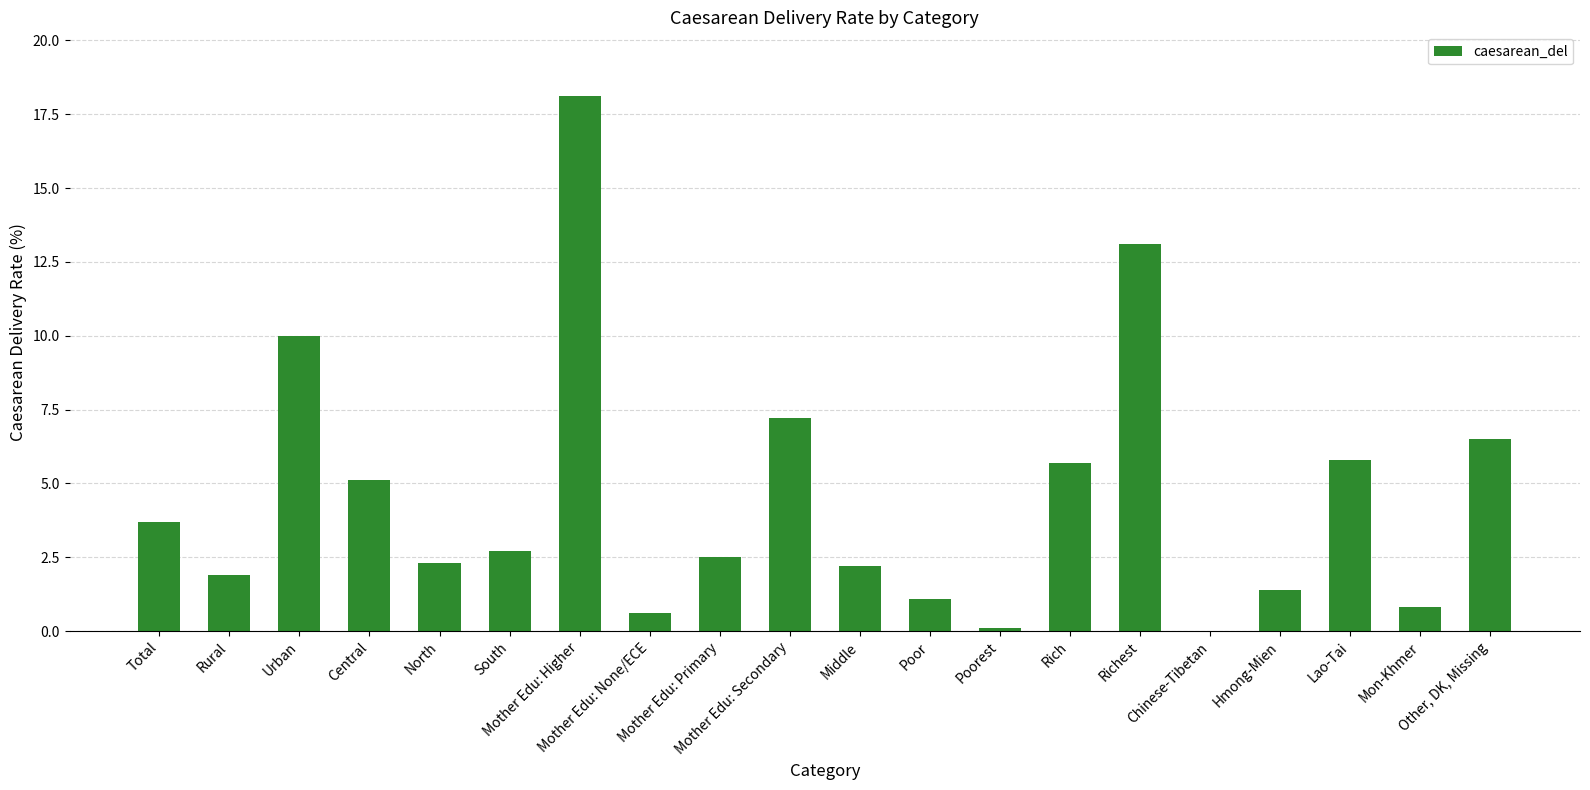

True or false: the data shows 5.8 at Lao-Tai.

True